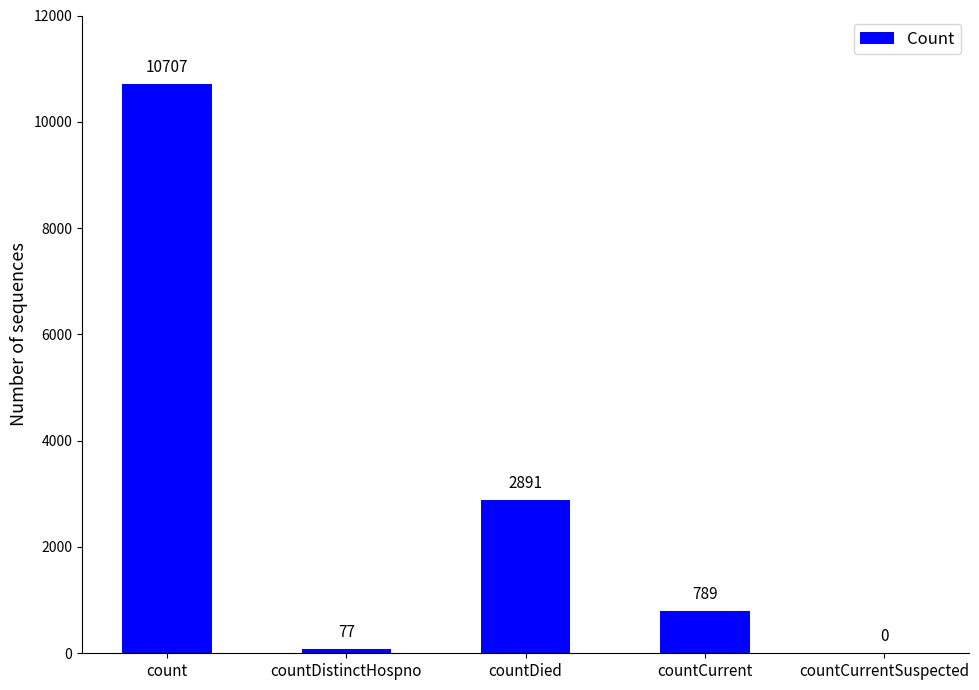

True or false: the data shows 10707 at count.

True